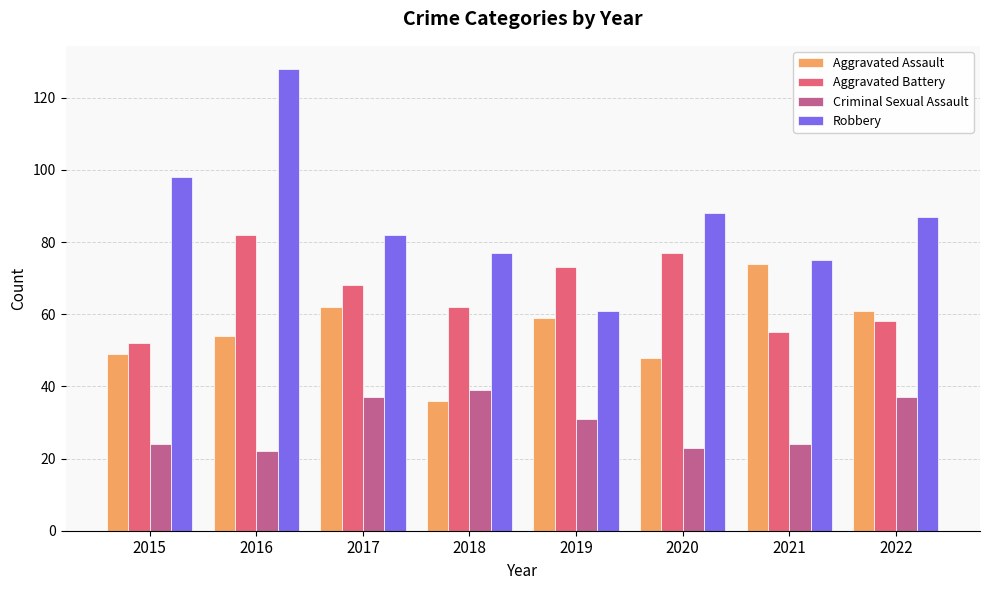

What is the highest value of the Robbery series?

128